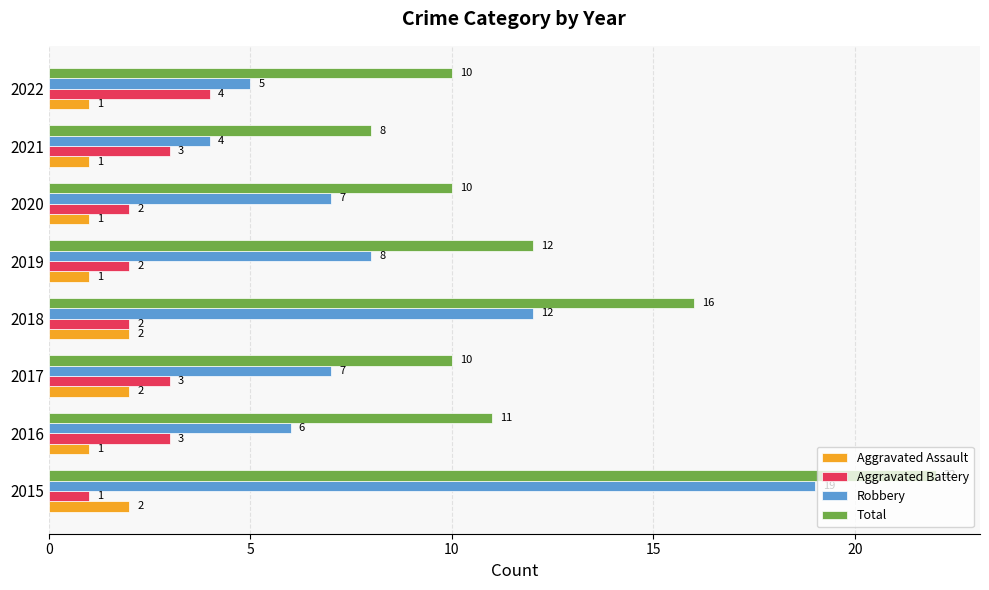

What is the sum of all Robbery values?

68